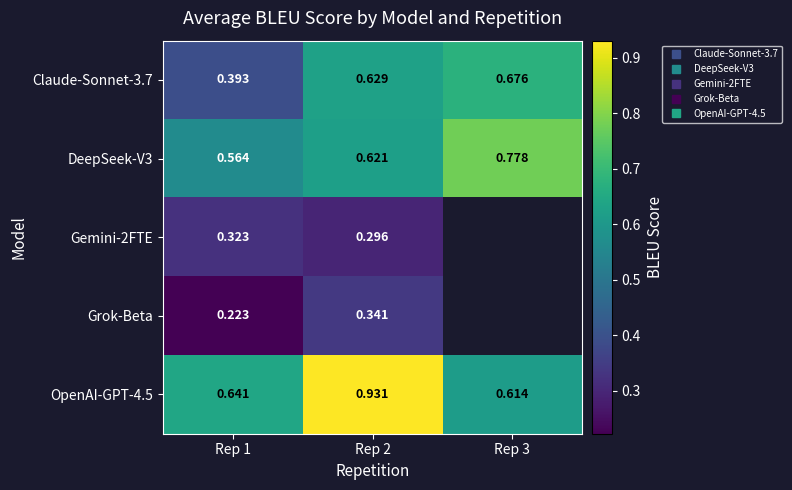

Rank the series by their maximum value, from lowest to highest.

Gemini-2FTE, Grok-Beta, Claude-Sonnet-3.7, DeepSeek-V3, OpenAI-GPT-4.5